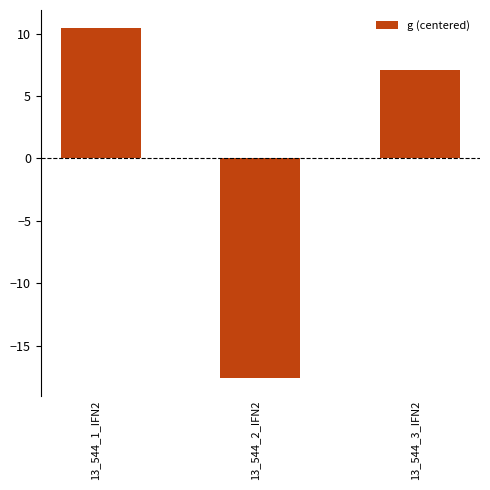

What is the value of the 3rd bar from the left?

7.1